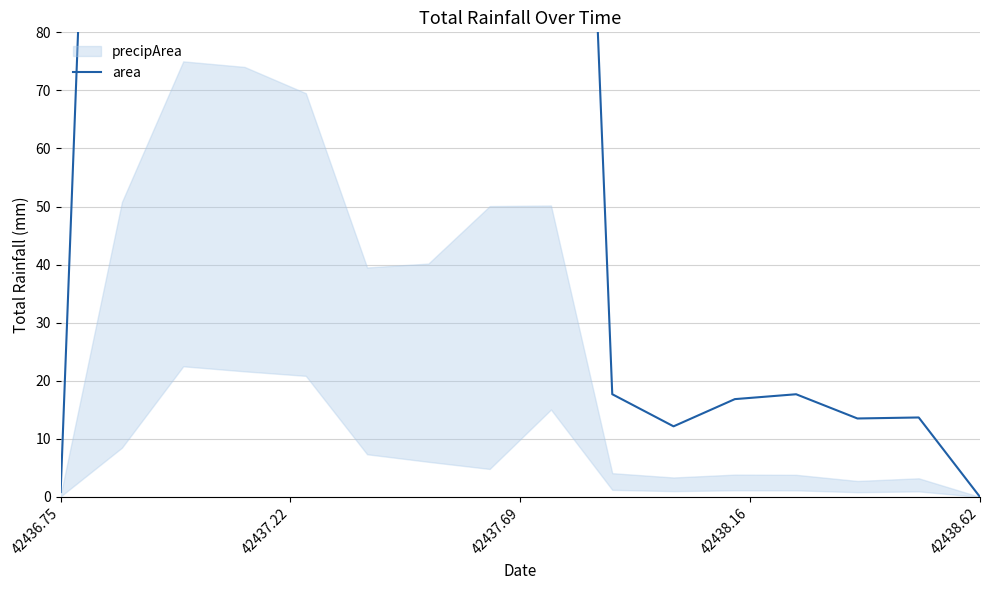

How many interior local peaks (higher than both neighbors) does the data have?

4